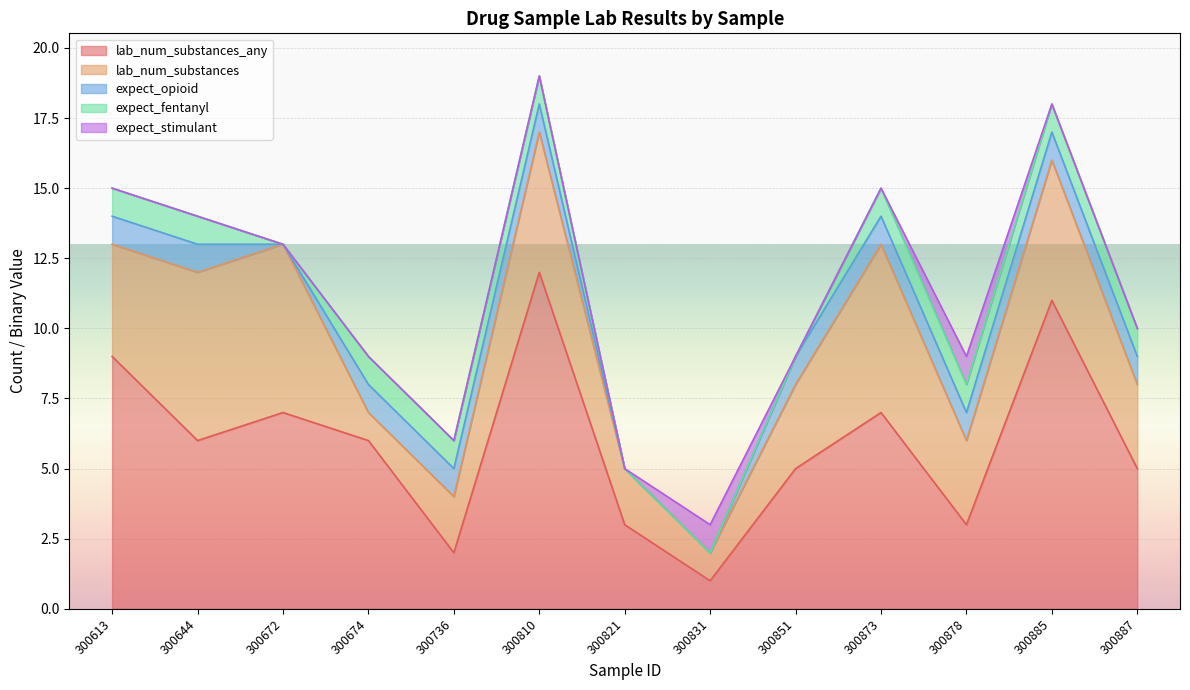

What is the difference between the highest and lowest values at 300831?

1